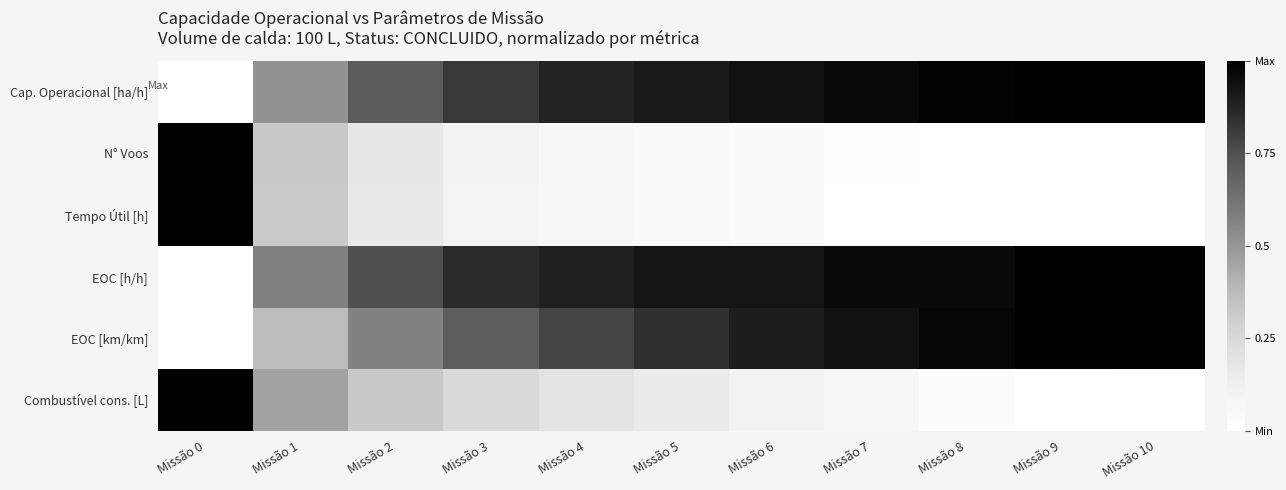

Which series has the largest range (max minus min)?

Cap. Operacional [ha/h]